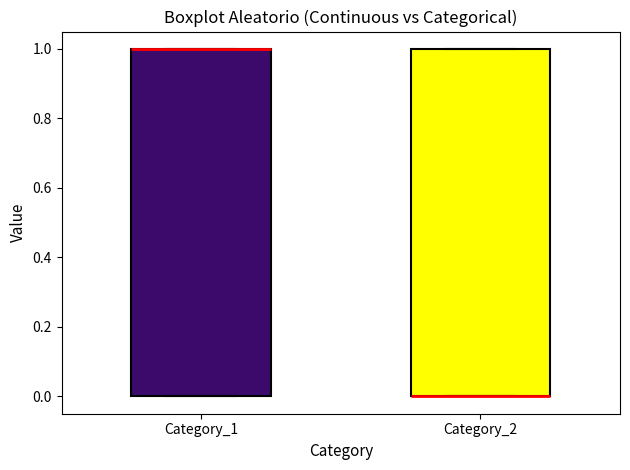

Reading left to right, read every box against the y-axis: the position of its median line, the range the box covers, and the ends of its whiskers. The values are not printed on the chart, so give them approximately, as read against the axis.

Category_1: median 1 (drawn on the box's upper edge), box 0 to 1, whiskers 0 to 1
Category_2: median 0 (drawn on the box's lower edge), box 0 to 1, whiskers 0 to 1